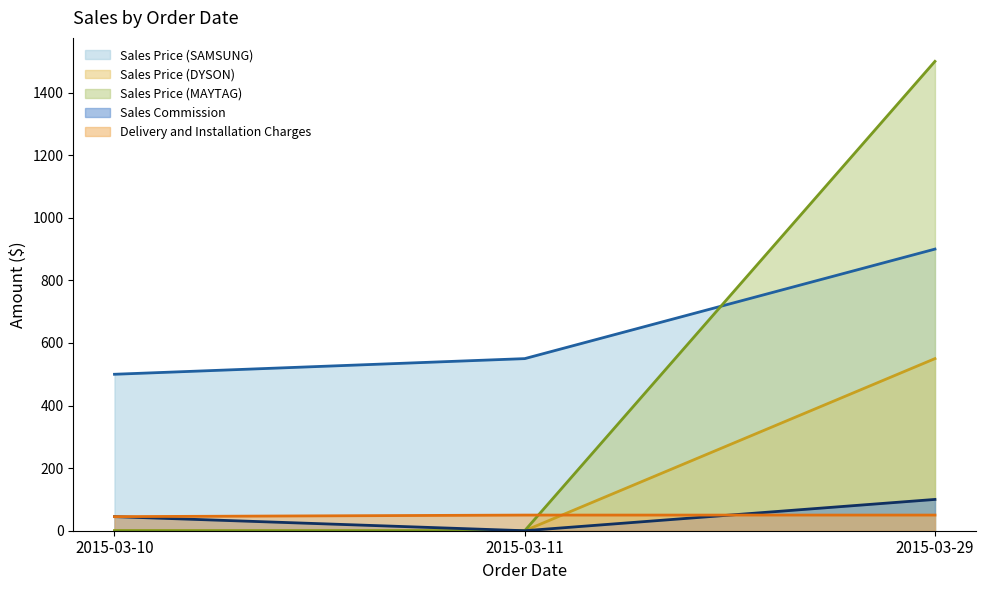

What is the difference between the highest and lowest values at 2015-03-29?

1450